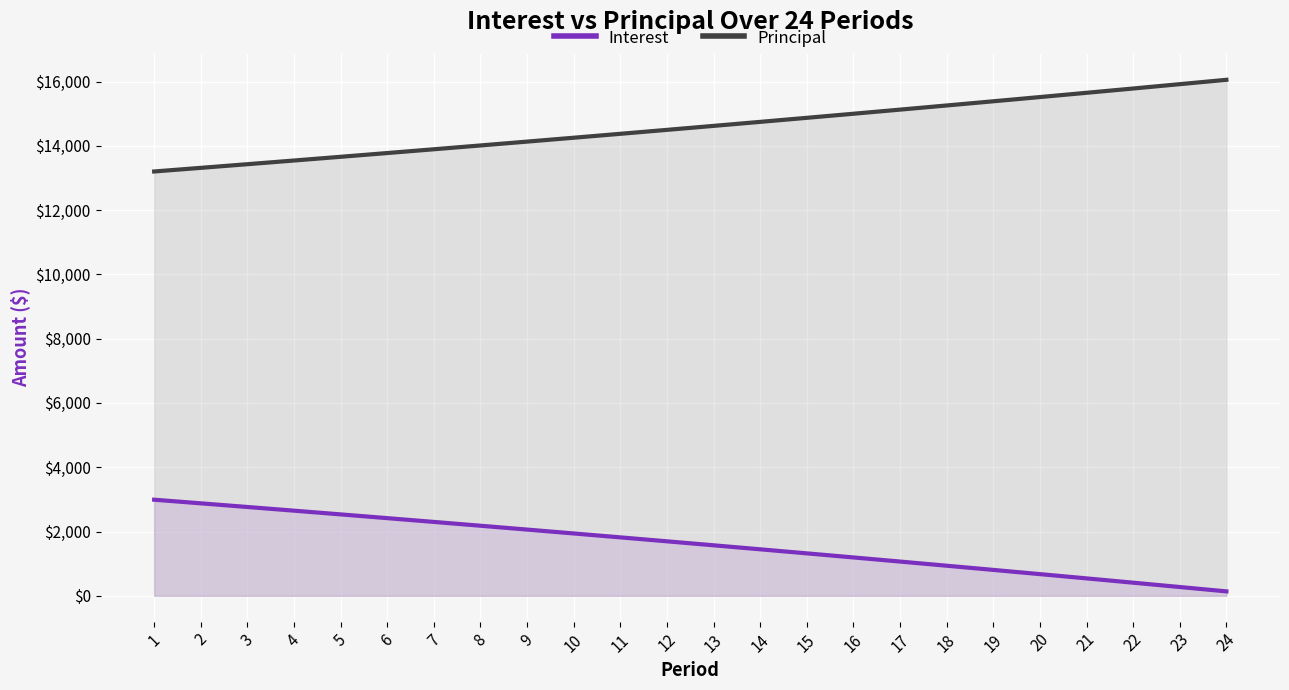

Which category has the highest value in the Principal series?

24